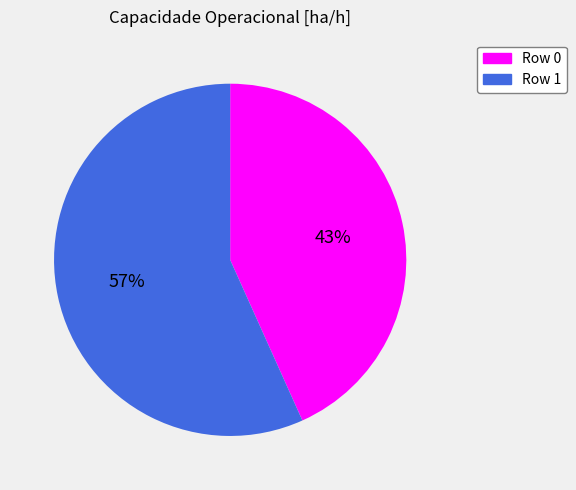

Which category has the biggest portion of the pie?

Row 1